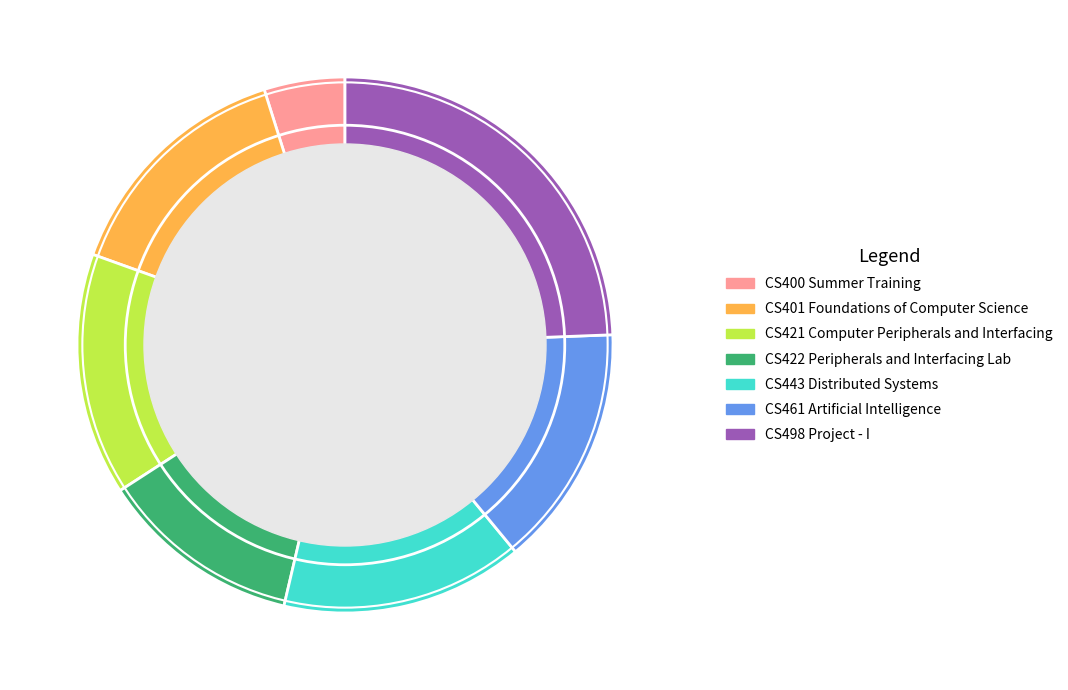

How many slices are in this pie chart?

7